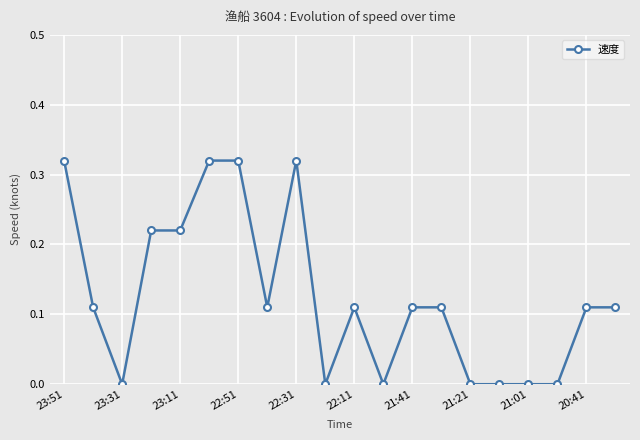

True or false: the data has more than 0 interior local peaks.

True